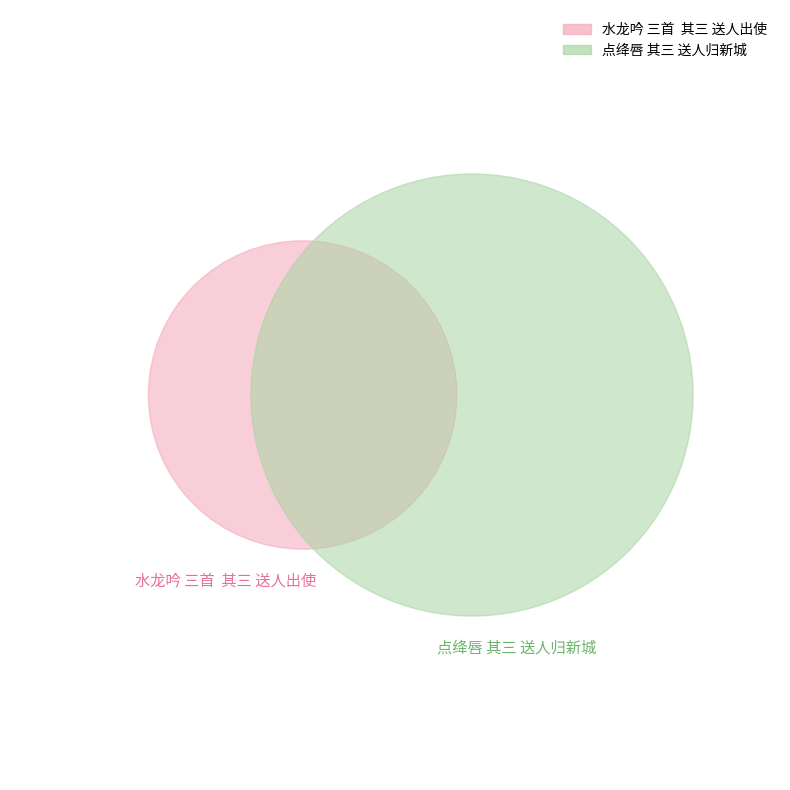

Is it true that 水龙吟 三首  其三 送人出使 is 22% of the pie?

False